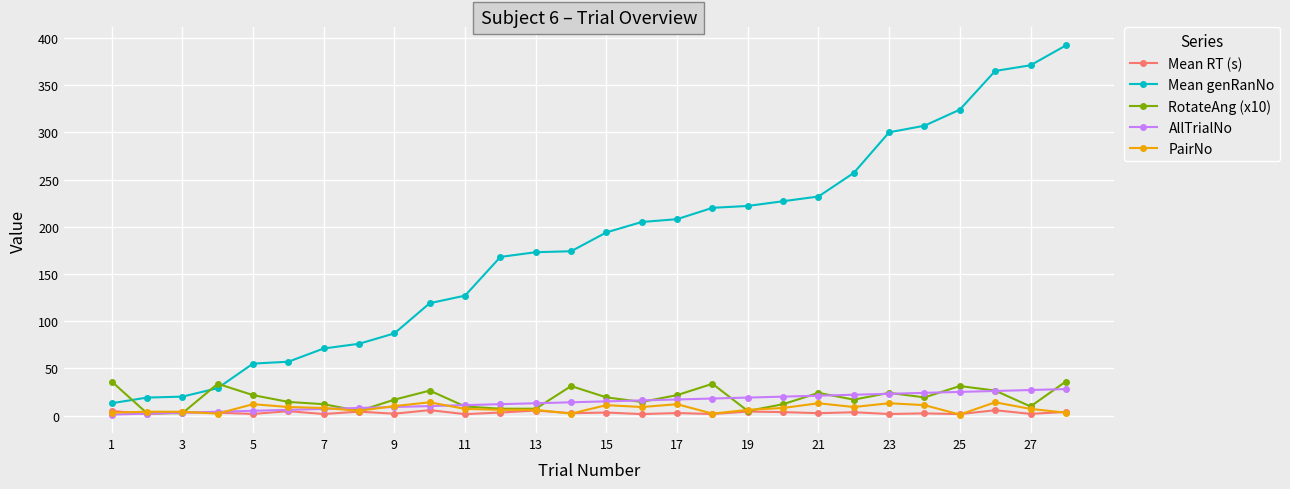

List the series in order of their peak value, highest first.

Mean genRanNo, RotateAng (x10), AllTrialNo, PairNo, Mean RT (s)